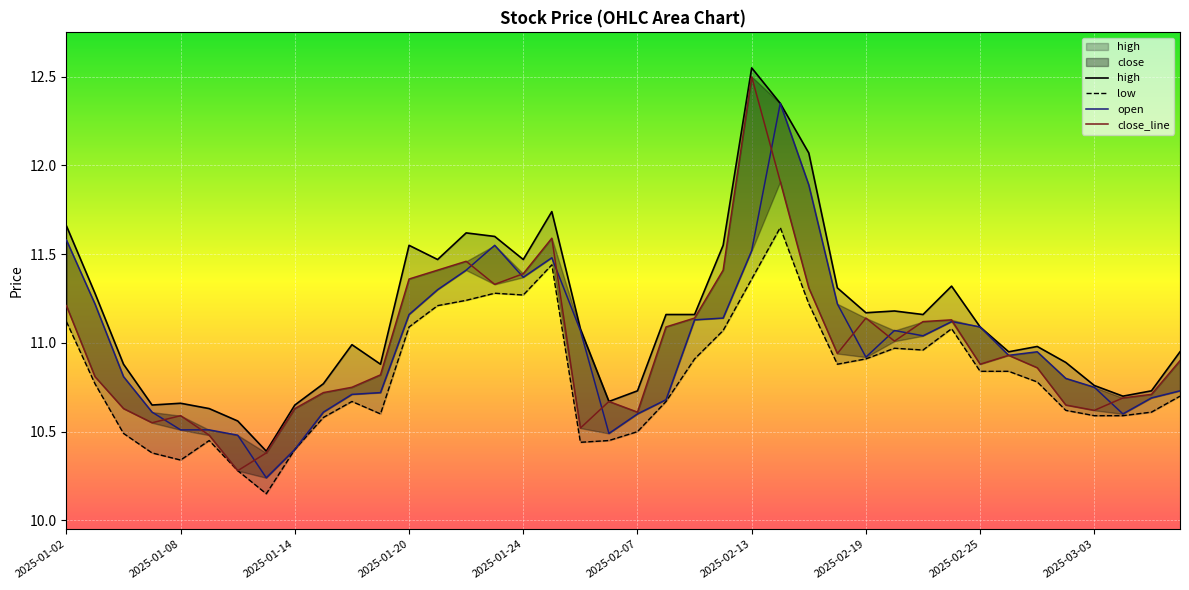

List the series in order of their peak value, lowest first.

low, open, close_line, high